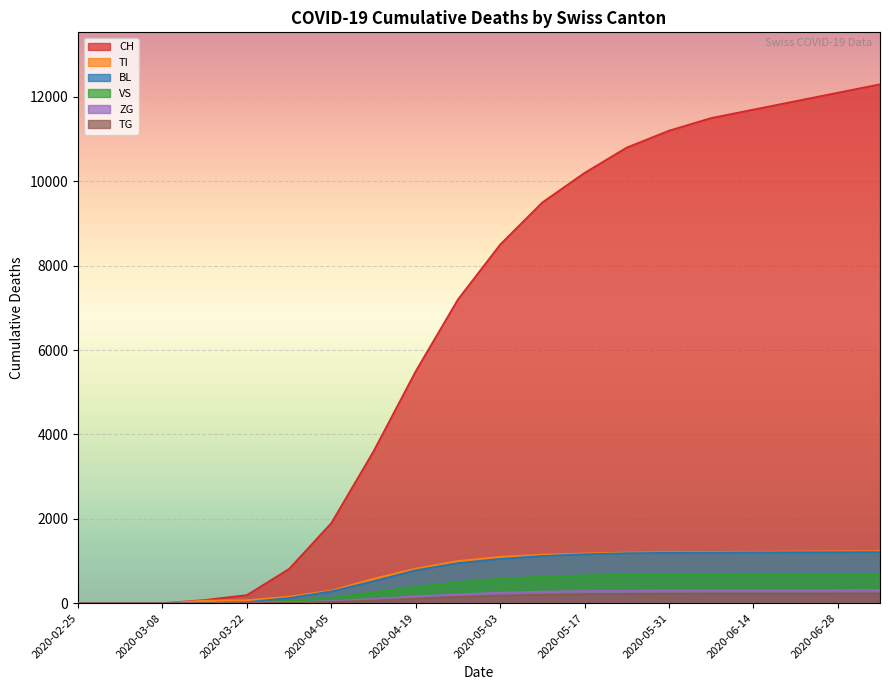

At how many categories does at least one series exceed 9412?

9